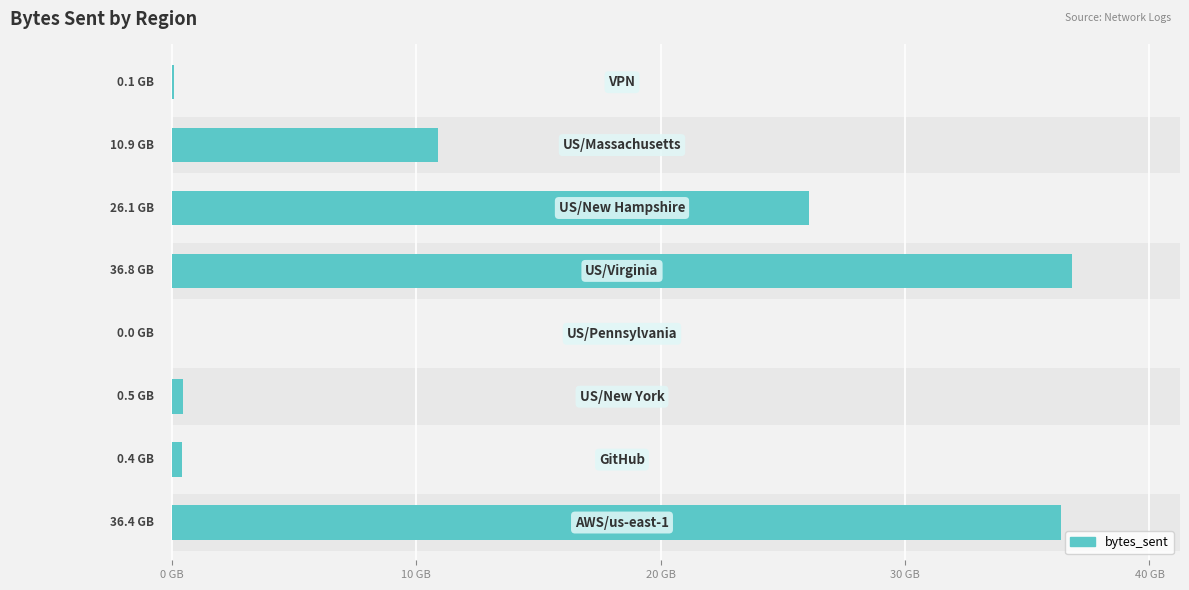

How many series are shown in this chart?

1